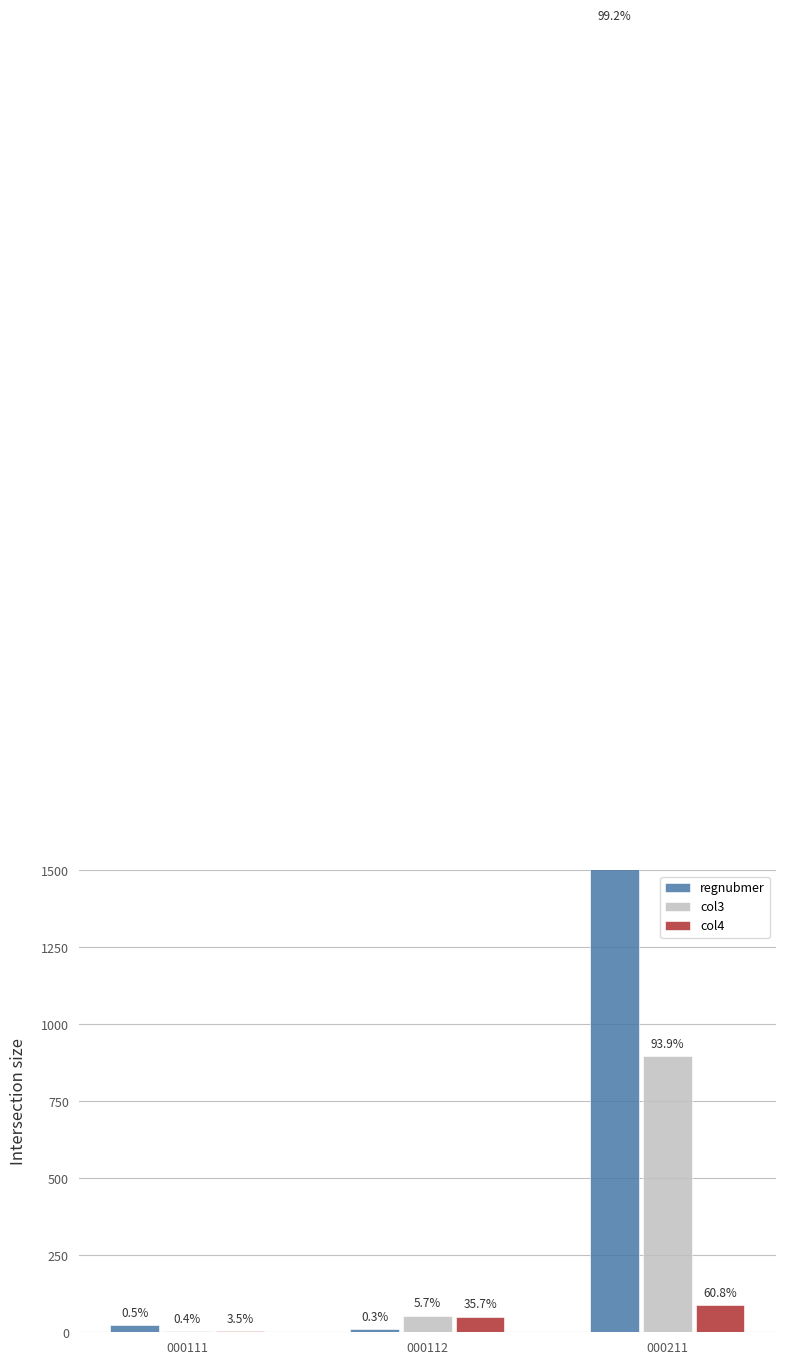

What is the value of the regnubmer bar at the 1st from the left?

23